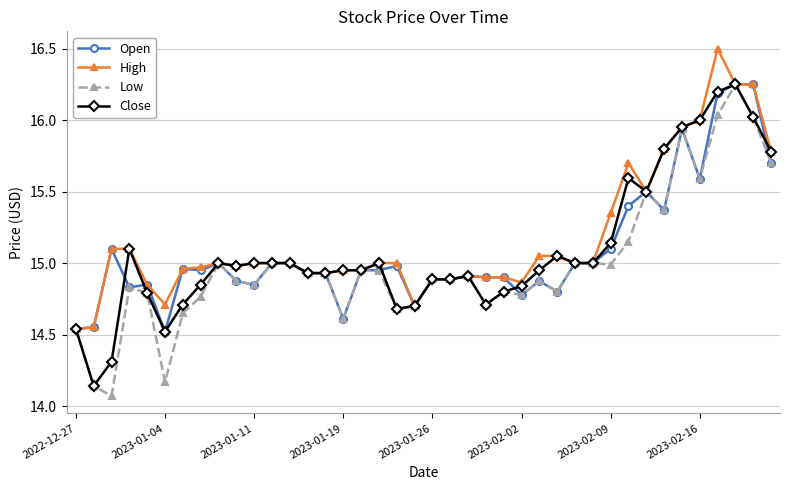

At how many categories does at least one series exceed 14?

40